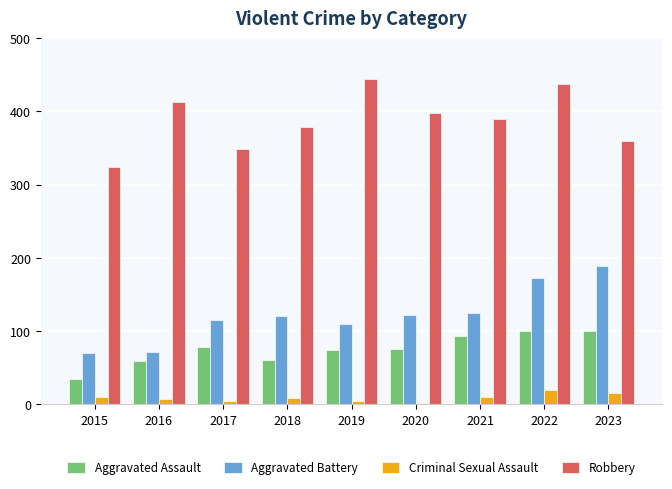

How many bars are there in total?

36